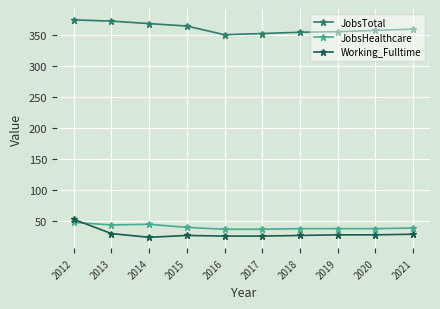

What is the lowest value of the JobsTotal series?

350